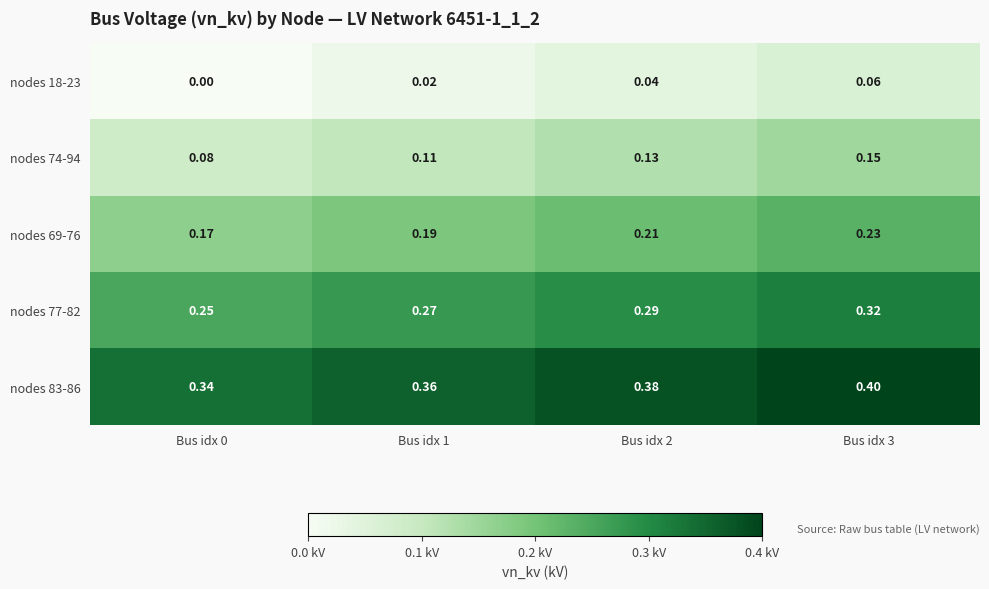

Is the value of nodes 74-94 at Bus idx 2 greater than the value of nodes 77-82 at Bus idx 2?

No